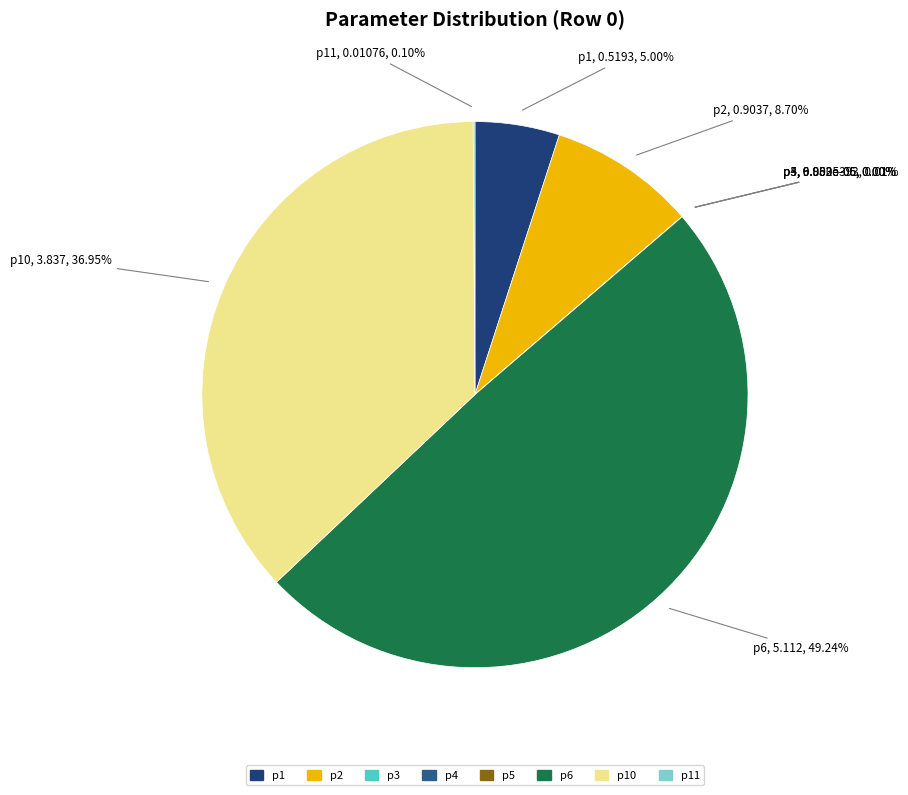

Which slice is the largest?

p6